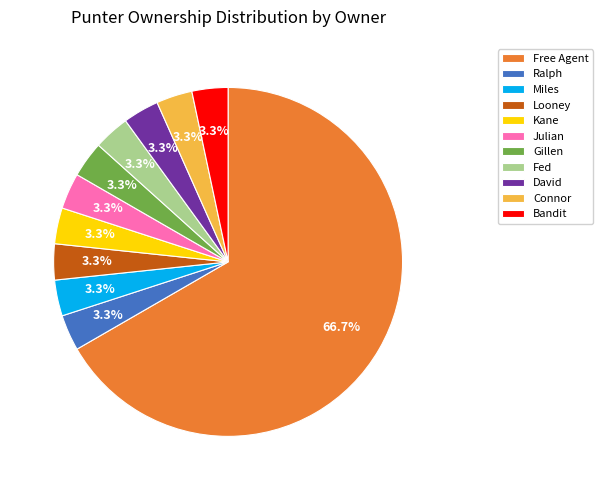

Do Looney and David together represent more than half of the pie?

No